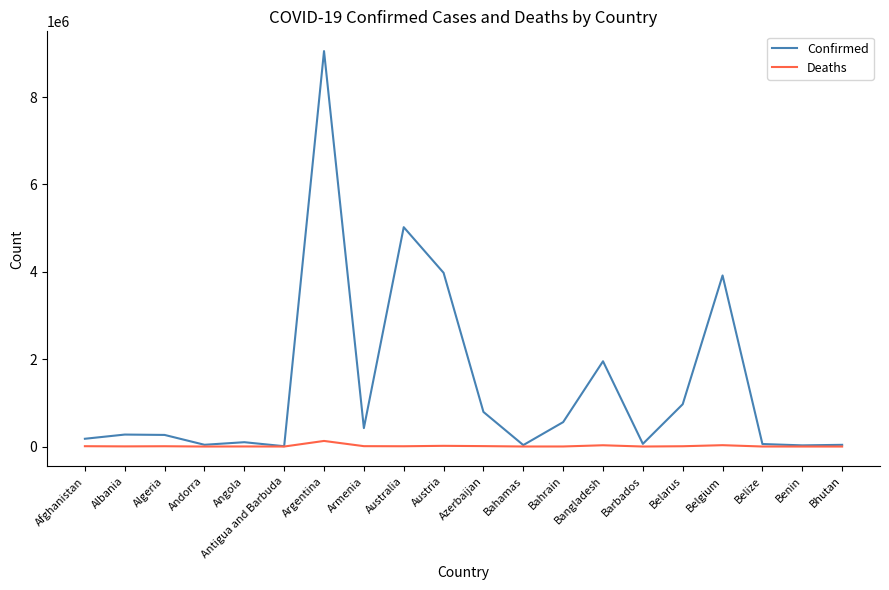

What is the average value of the Deaths series?

12998